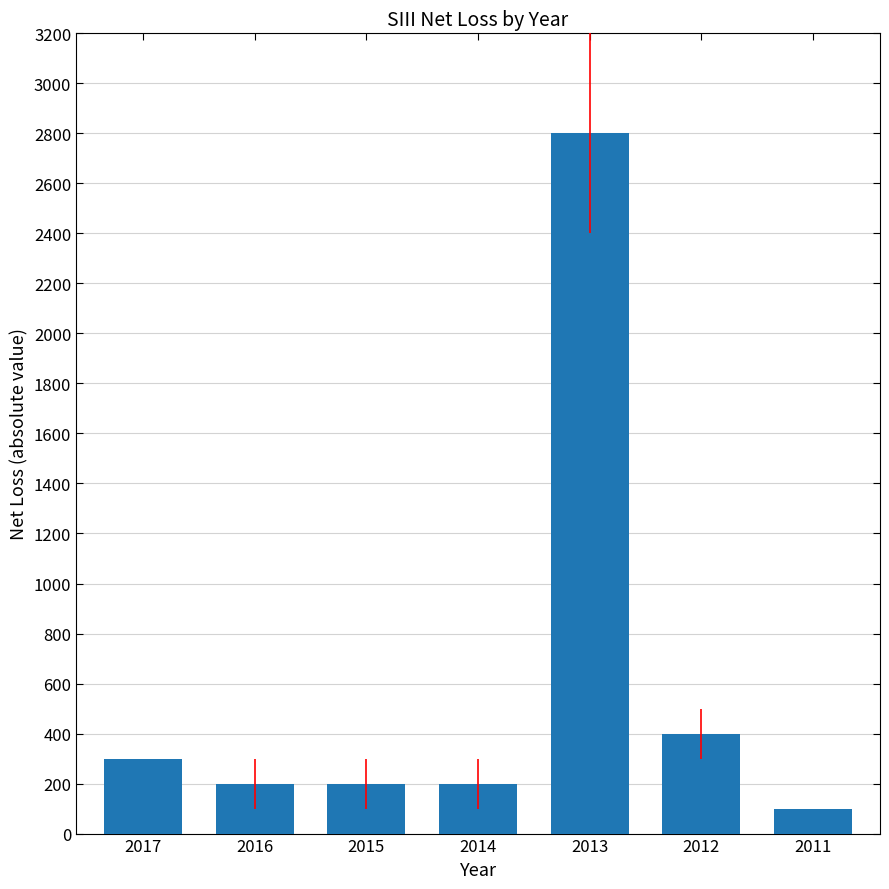

Reading left to right, what are all the values shown in this chart?

300	200	200	200	2800	400	100